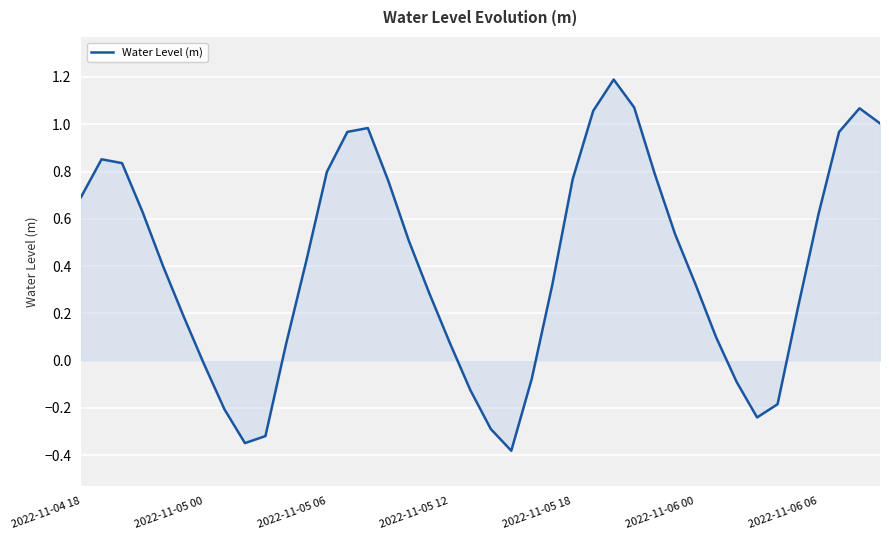

Does the chart display data point markers on the line(s)?

No